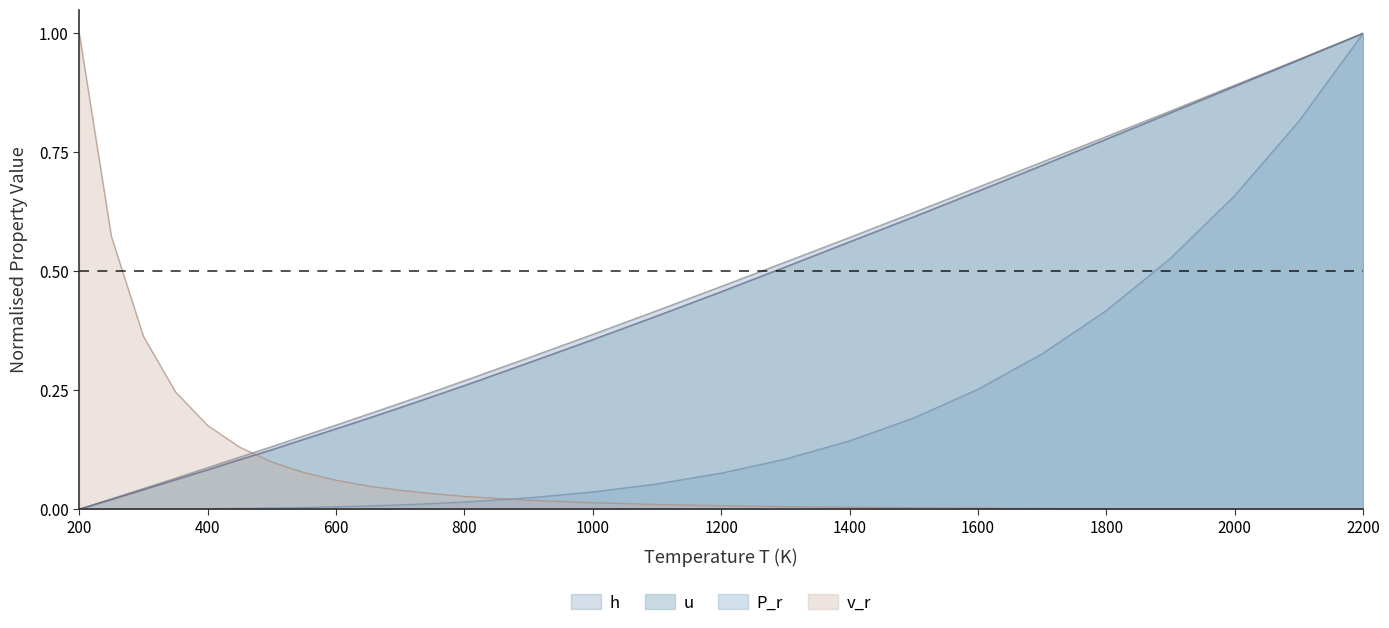

At which category is the sum across all series the highest?

2200